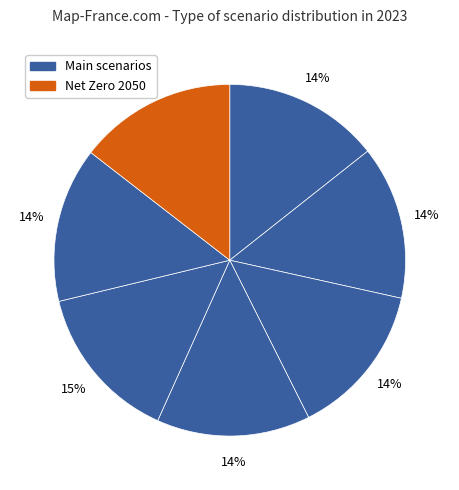

How many slices are in this pie chart?

7